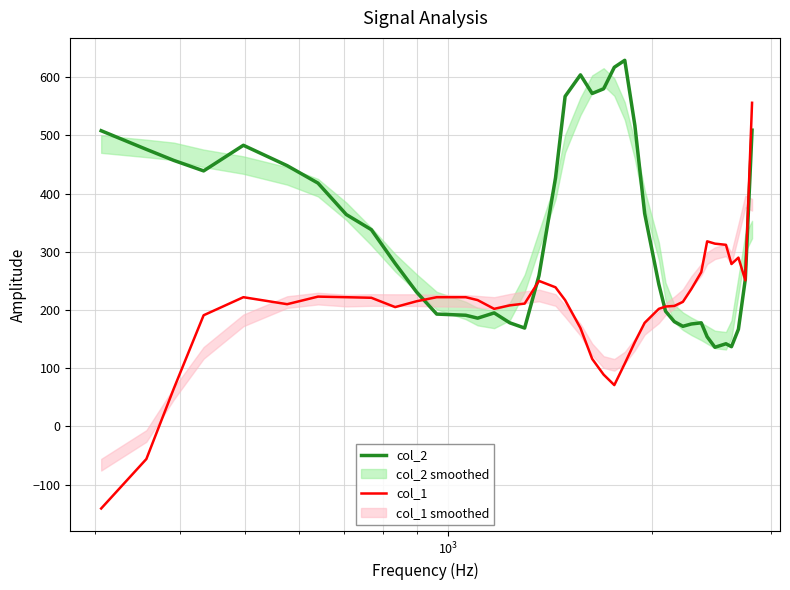

What is the lowest value of the col_2 series?

136